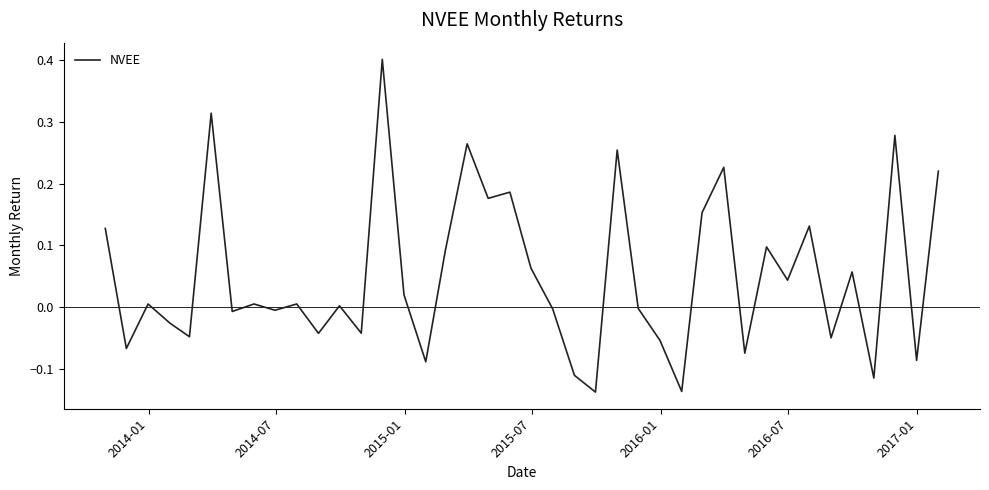

What is the greatest value displayed?

0.4